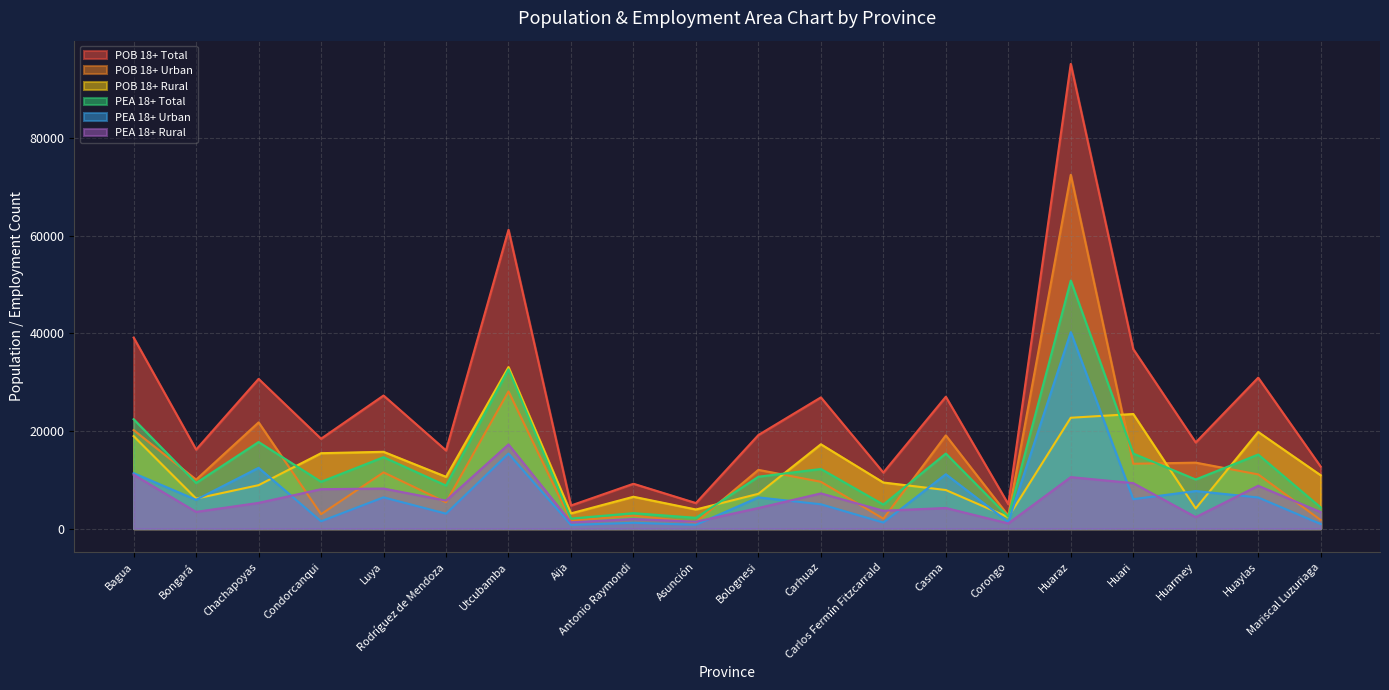

What is the difference between the PEAO18enadelanteTot values at Mariscal Luzuriaga and Carlos Fermín Fitzcarrald?

578